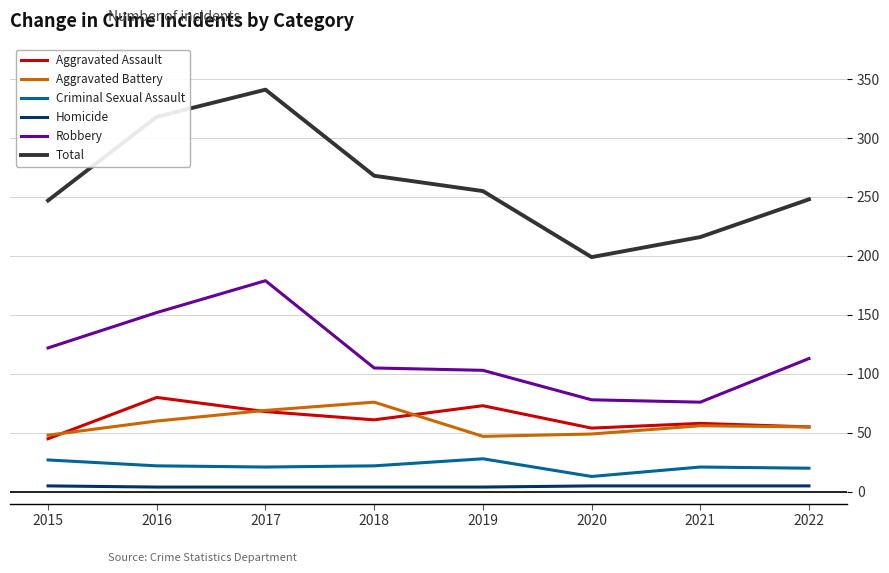

What are all the series names shown in the legend?

Aggravated Assault, Aggravated Battery, Criminal Sexual Assault, Homicide, Robbery, Total